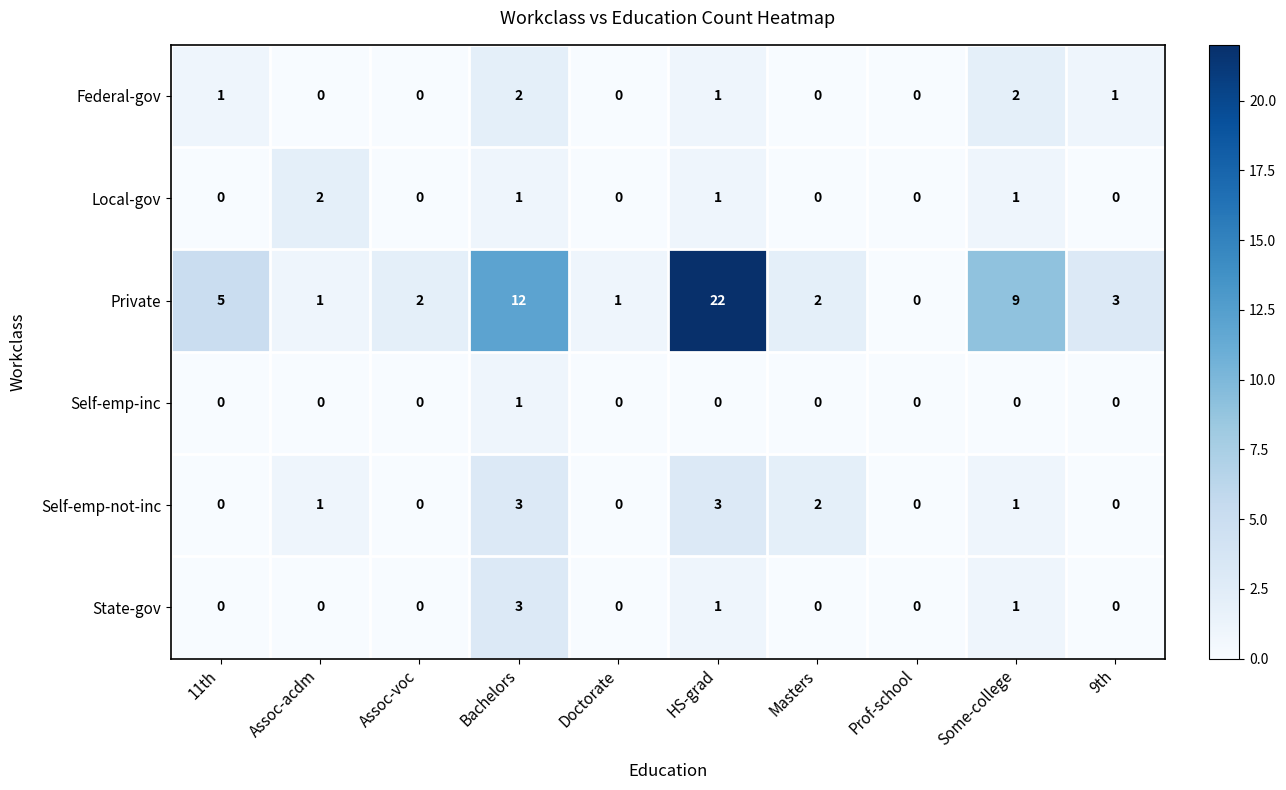

Is it true that Local-gov equals 1 at Bachelors?

True